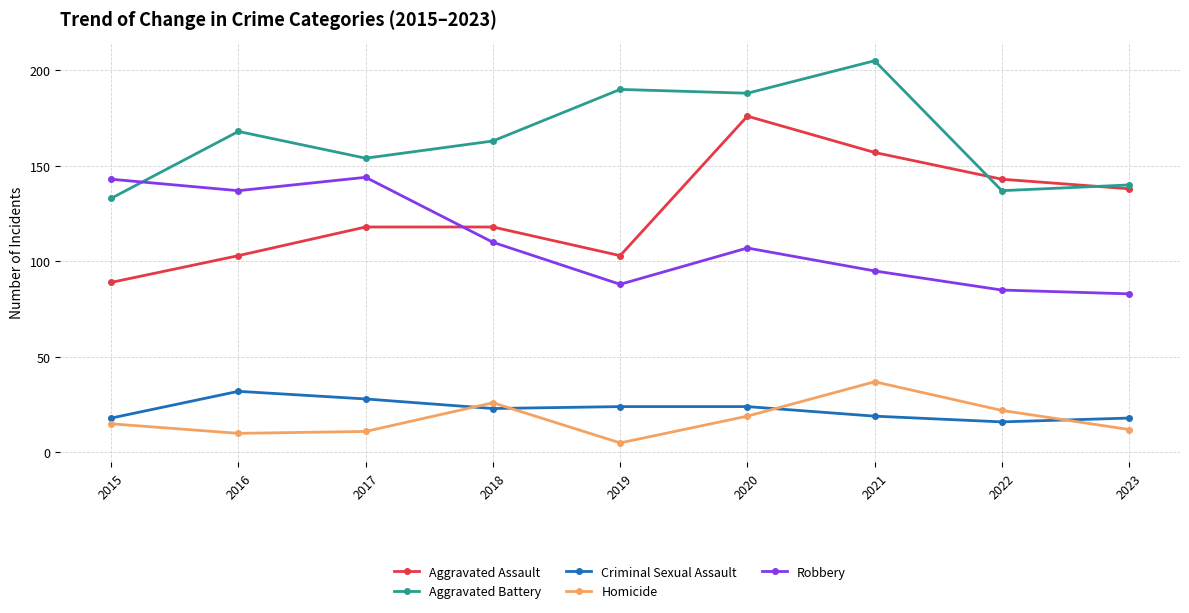

What is the sum of the Aggravated Battery values at 2021 and 2018?

368